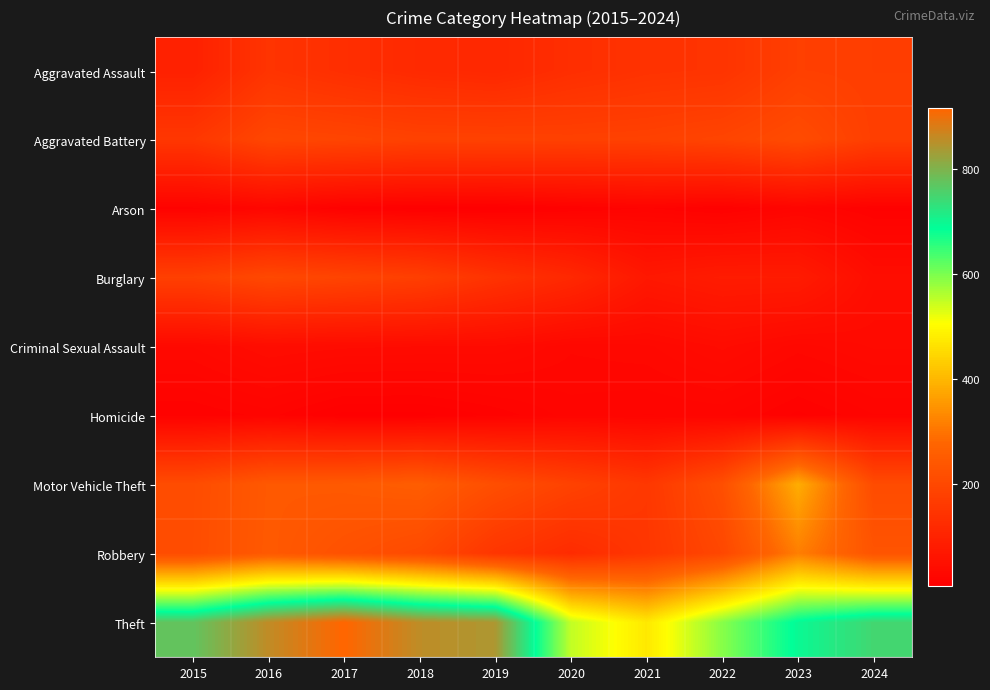

At 2022, list the series in order from largest to smallest.

Theft, Motor Vehicle Theft, Robbery, Aggravated Battery, Aggravated Assault, Burglary, Criminal Sexual Assault, Homicide, Arson